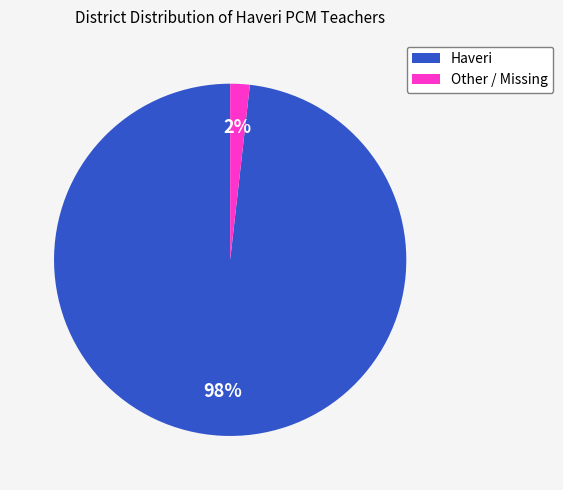

Does any single category account for the majority?

Yes